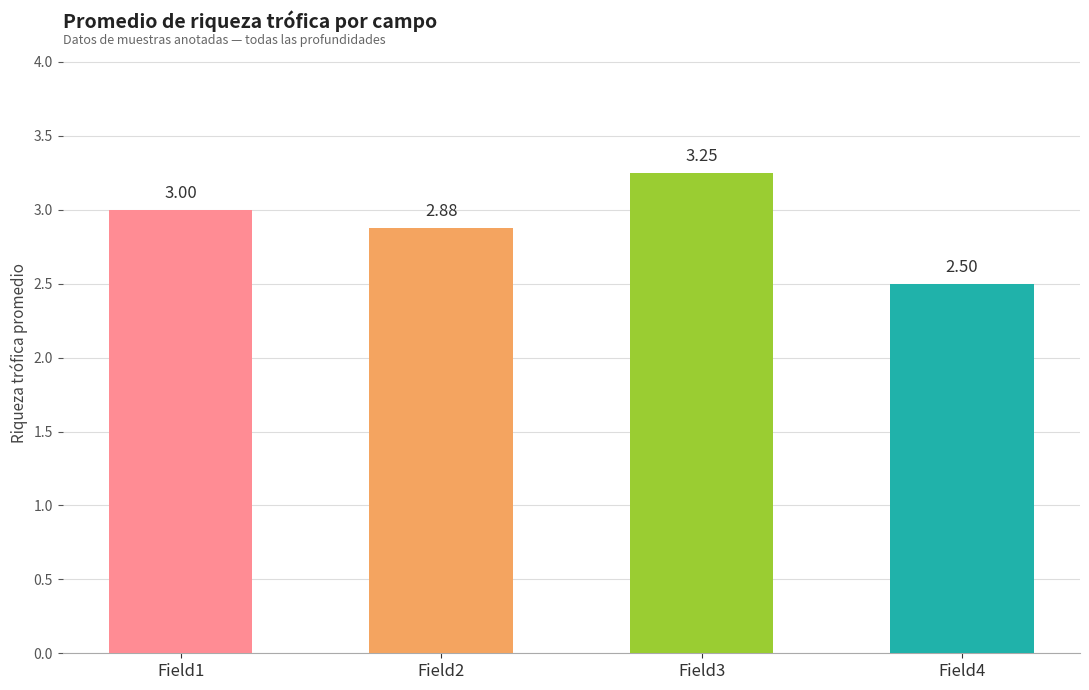

Rank the categories by value from lowest to highest.

Field4, Field2, Field1, Field3